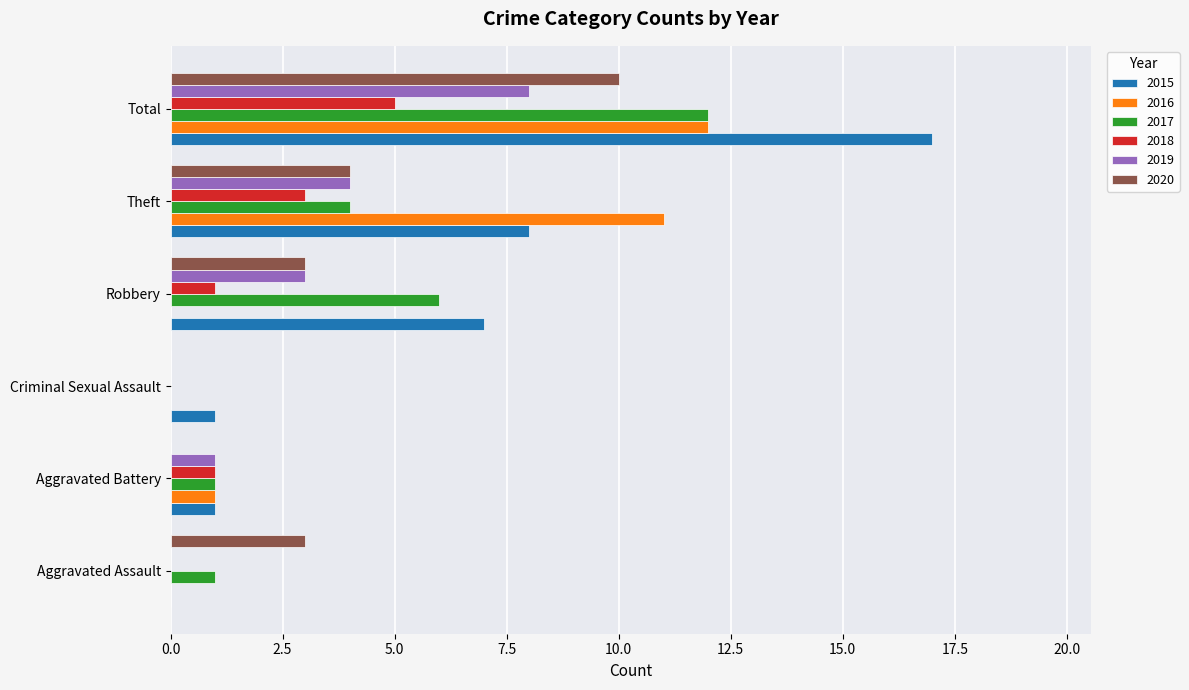

At which label is 2020 closest to 5?

Theft